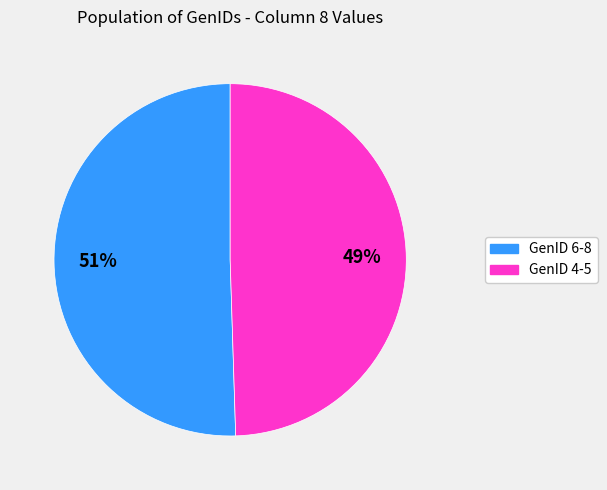

To the nearest percent, what percentage of the pie is GenID 6-8?

51%